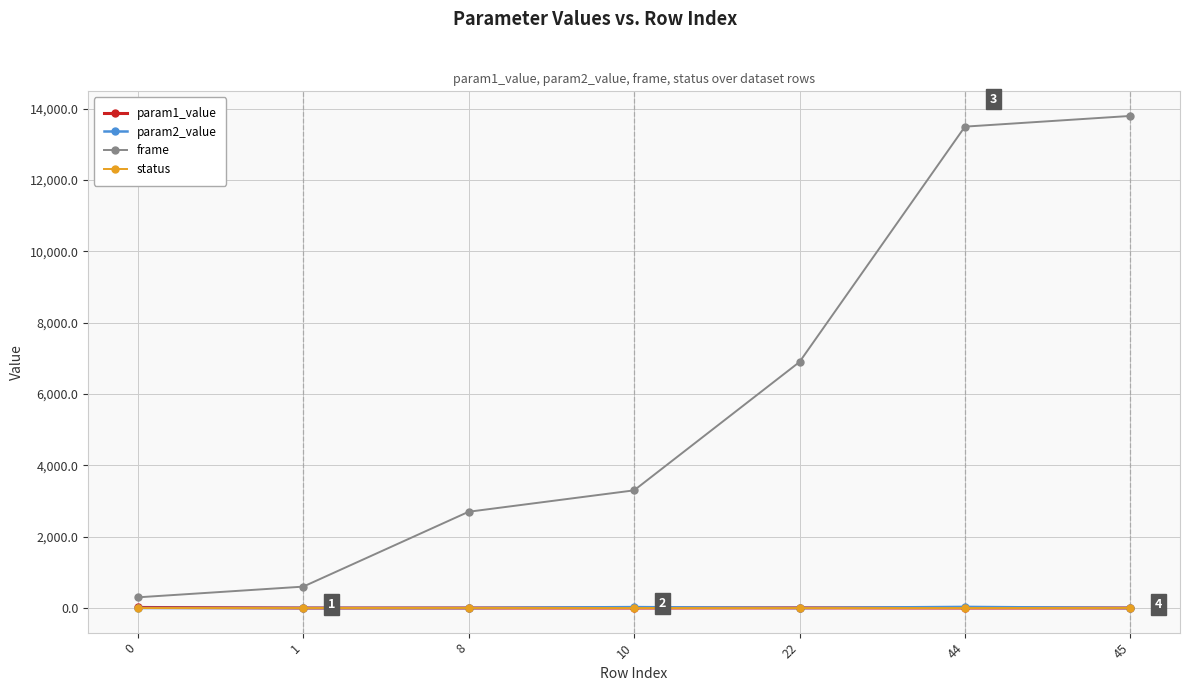

What is the sum of all param1_value values?

24.3